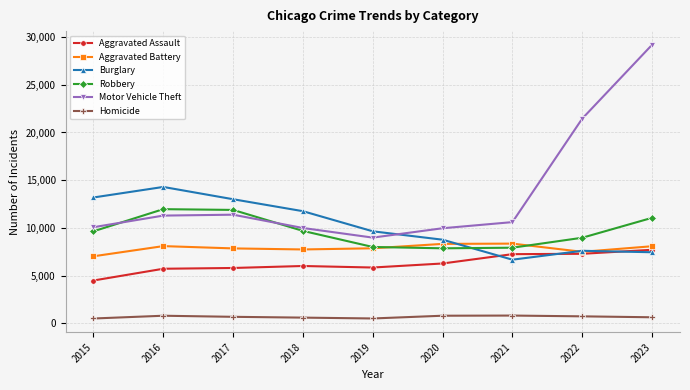

The Motor Vehicle Theft series shows 10602 at 2021. True or false?

True